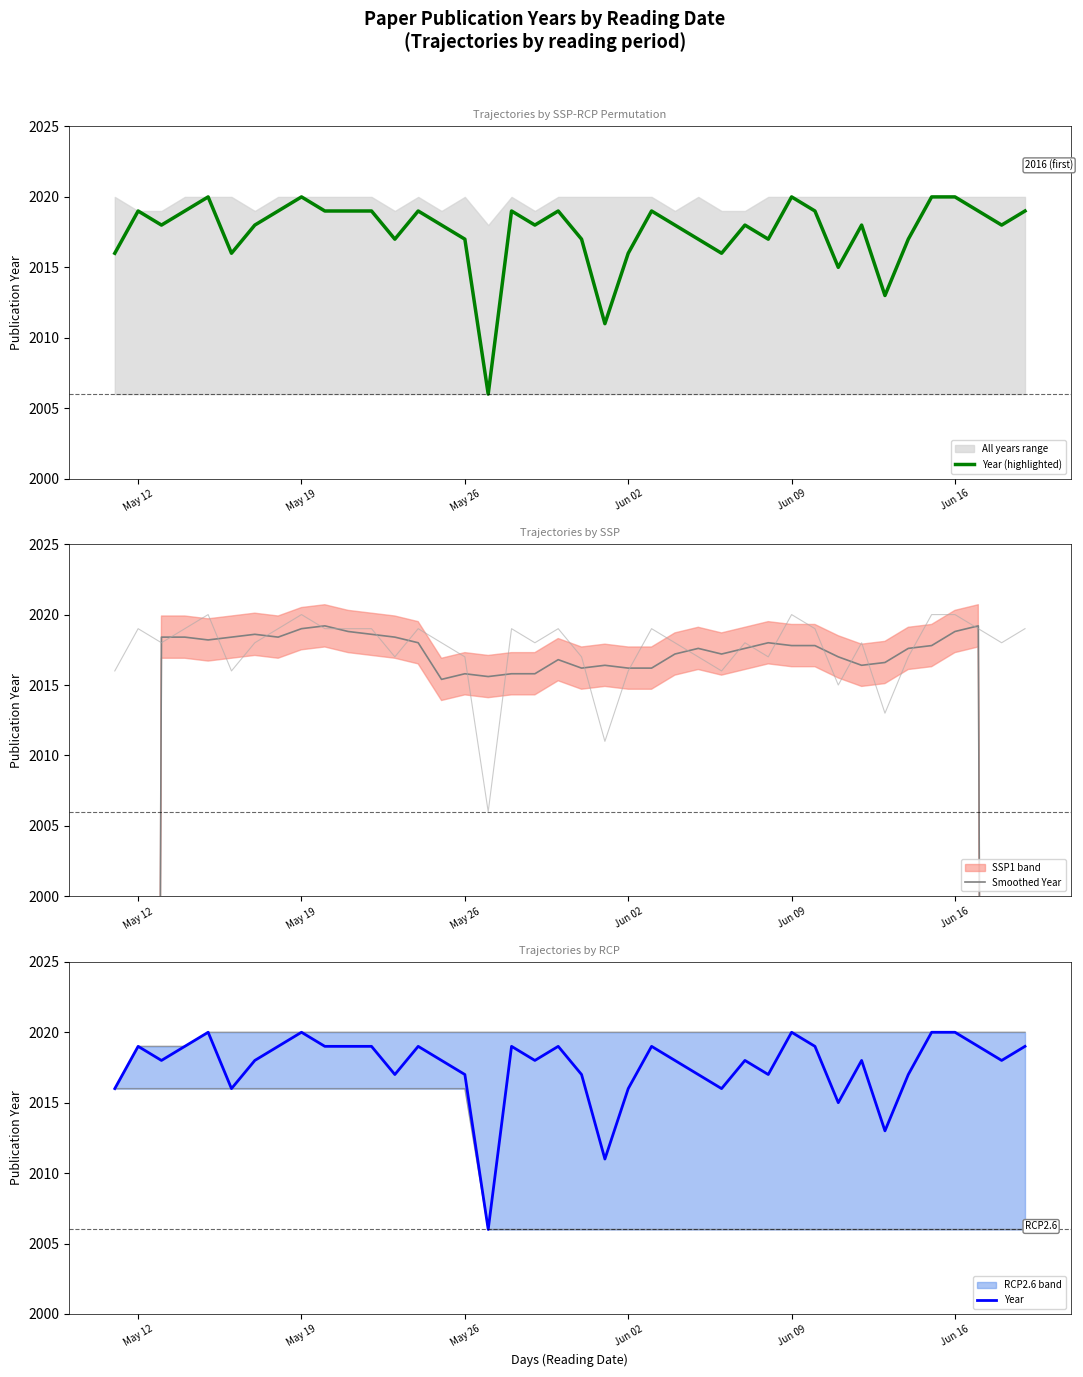

At how many categories does at least one series exceed 1929?

40